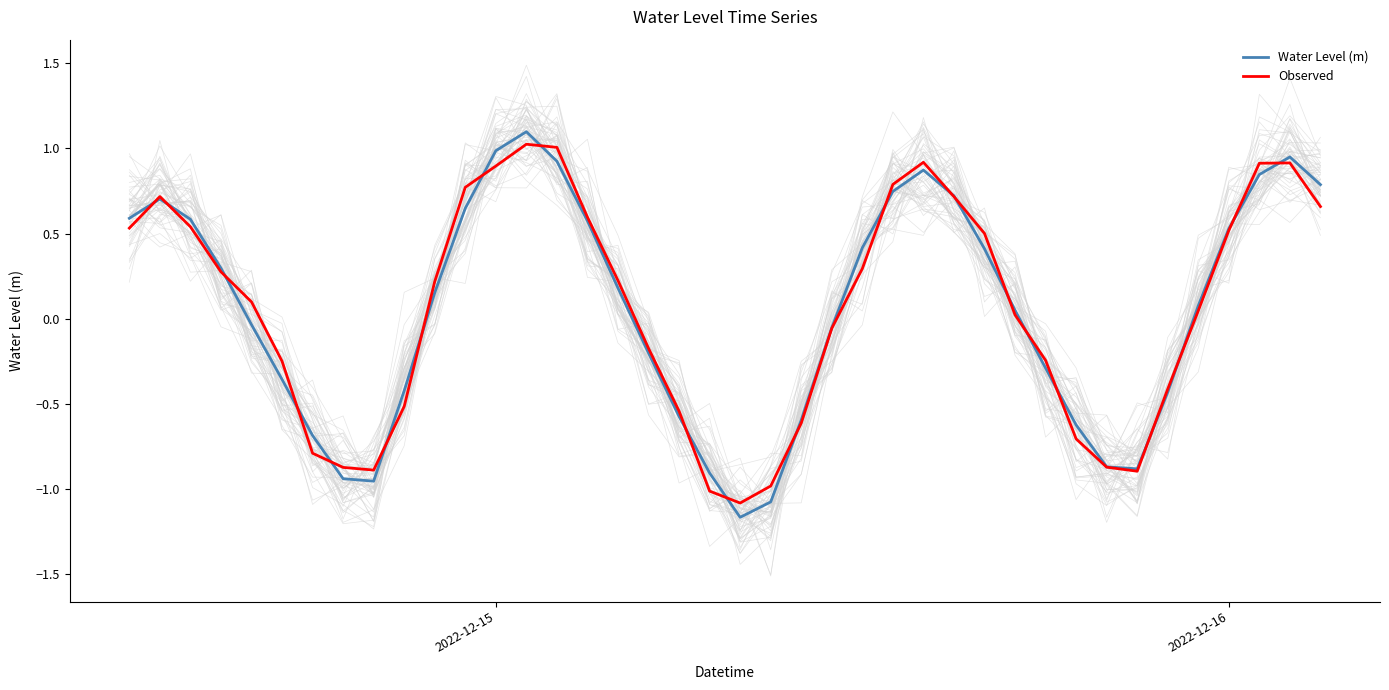

Rank the series by their average value, from lowest to highest.

Water Level (m), Observed